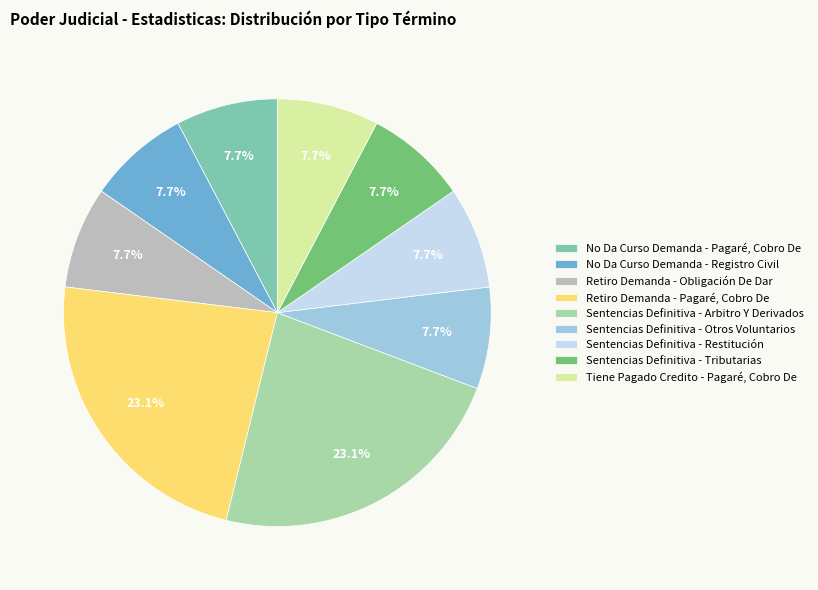

Does any single category account for the majority?

No